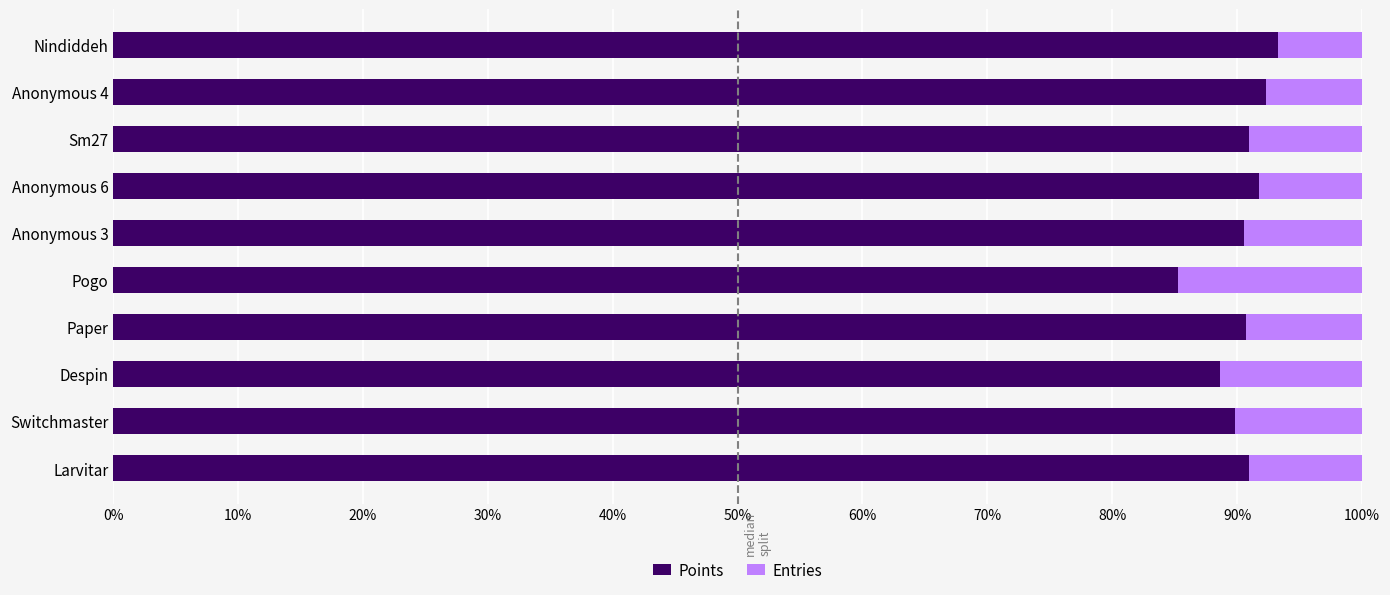

Which category has the lowest value in the Points series?

Pogo